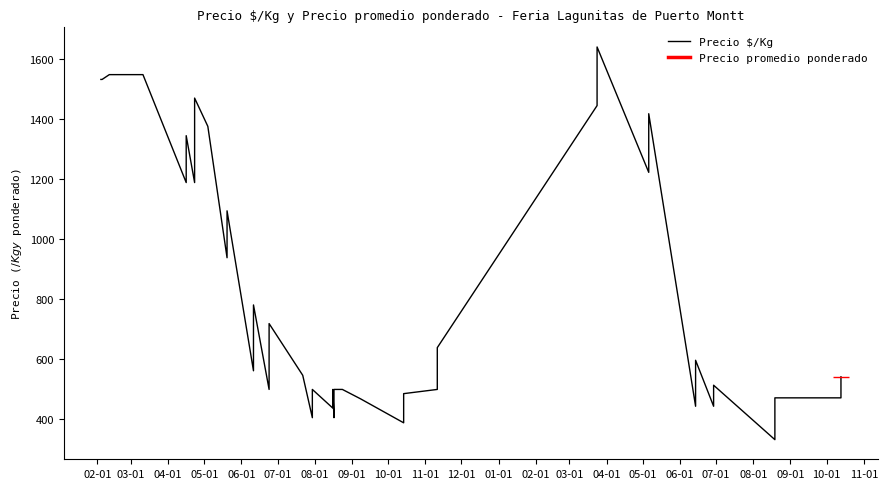

Reading left to right, what are all the values shown in this chart?

1531	1531	1547	1547	1188	1344	1188	1469	1375	938	1094	562	781	500	719	547	406	500	438	500	406	500	500	469	389	486	500	639	1444	1639	1222	1417	444	597	444	514	333	472	472	542